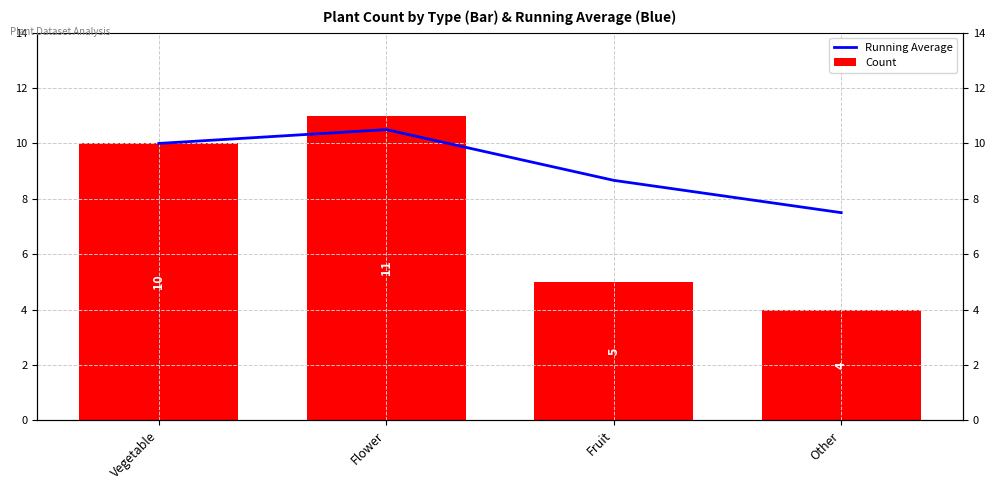

How many bars are there in each group?

2